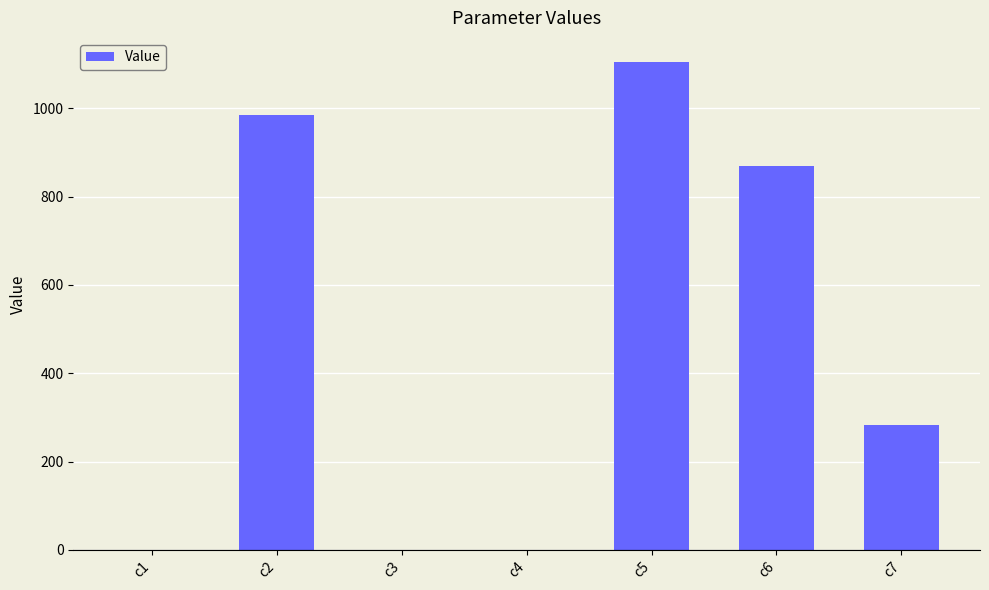

What is the sum of all values?

3240.1